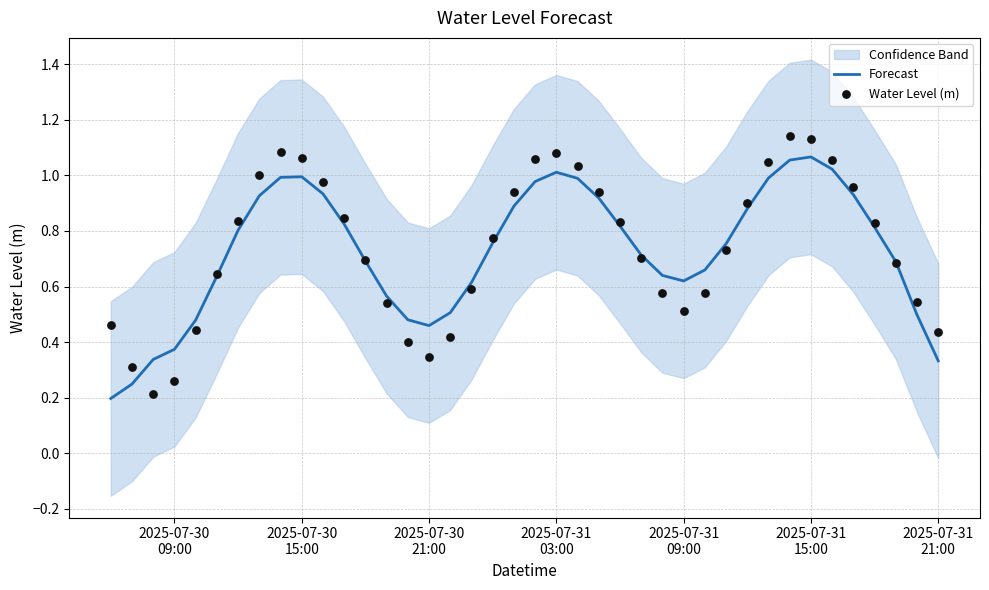

What are all the series names shown in the legend?

Forecast, Water Level (m)